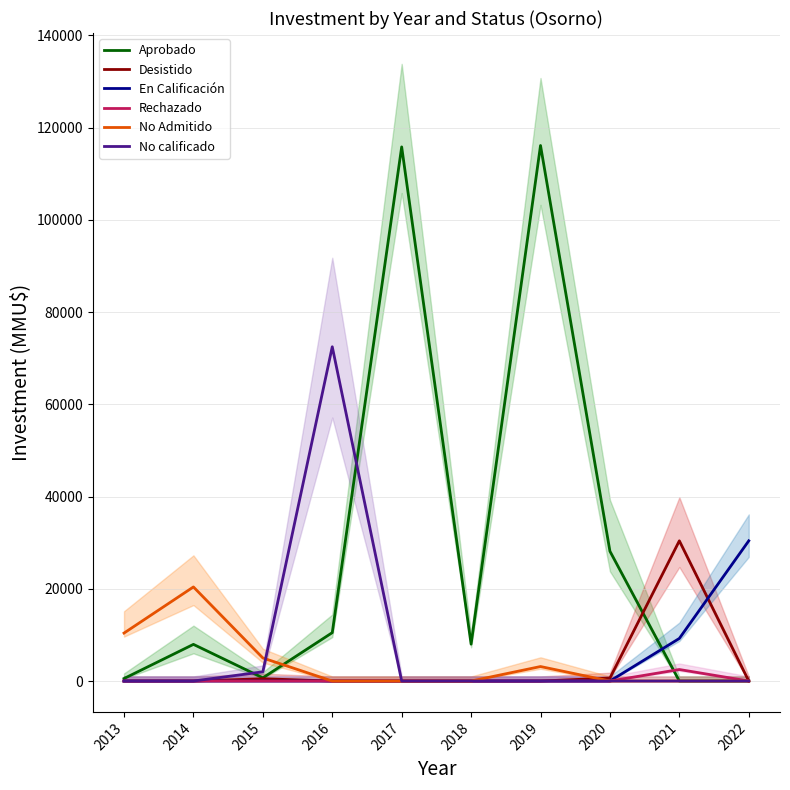

Does the chart have visible grid lines?

Yes